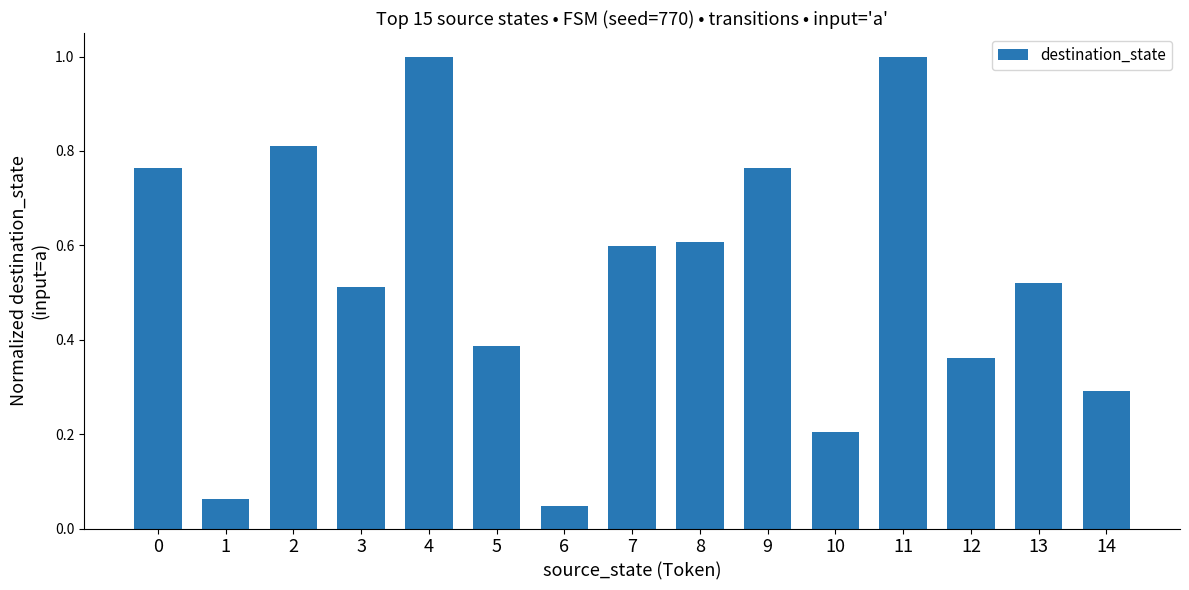

How many data points does each series have?

15